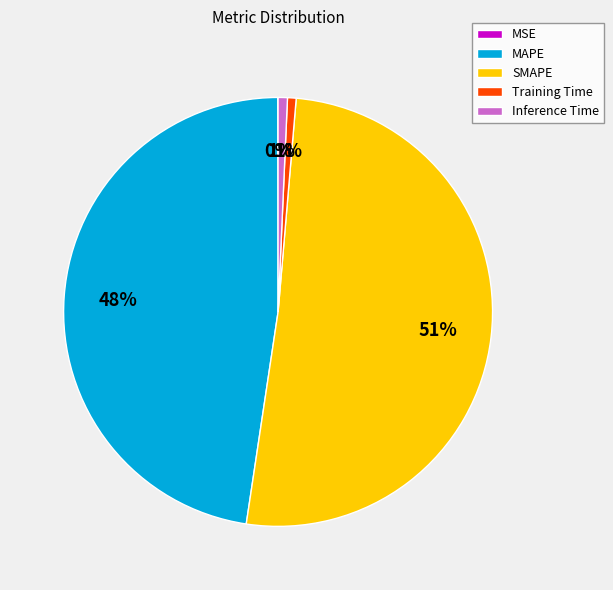

Which has a higher value, SMAPE or Training Time?

SMAPE